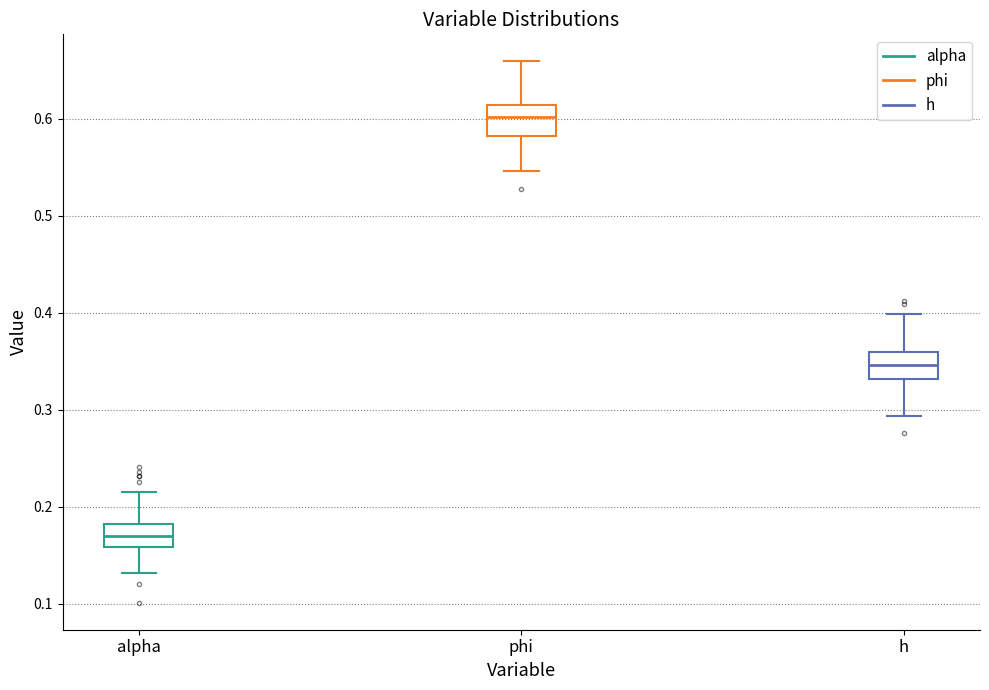

Which box has the lowest median line?

alpha